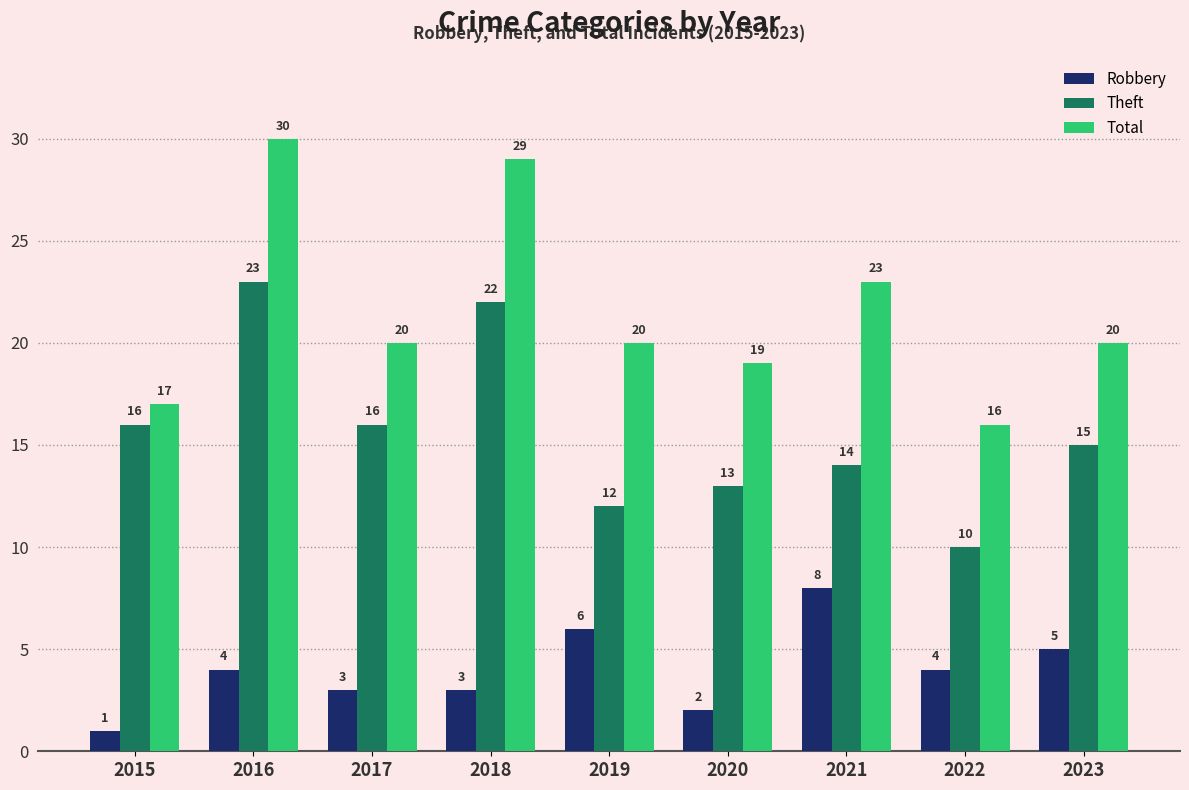

List the series in order of their overall mean, lowest first.

Robbery, Theft, Total